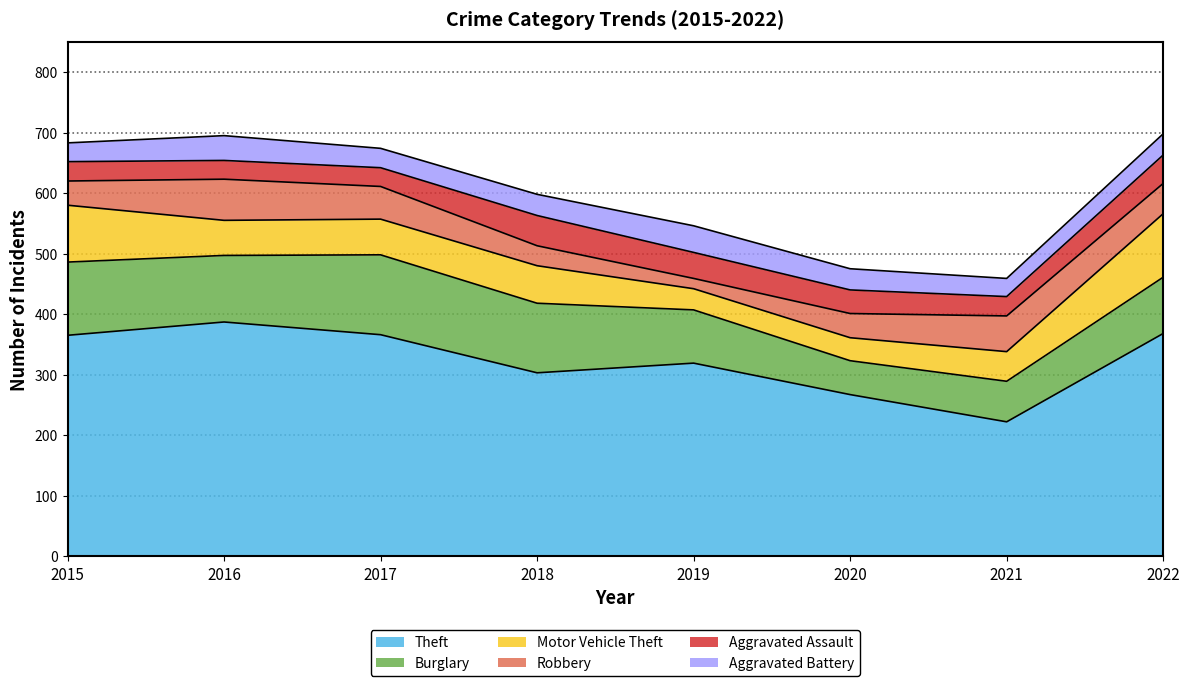

After their last crossing, which series has the higher values: Motor Vehicle Theft or Robbery?

Motor Vehicle Theft